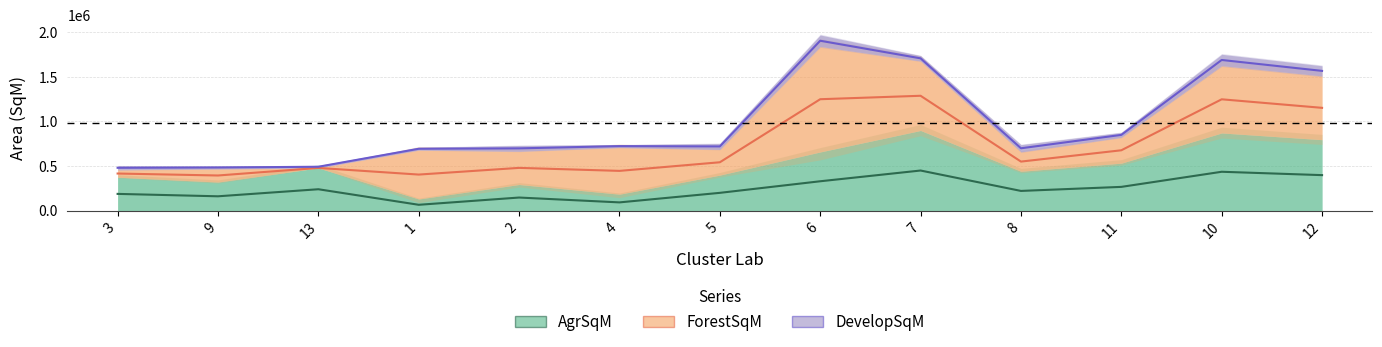

Which has a higher value, 8 or 4?

8